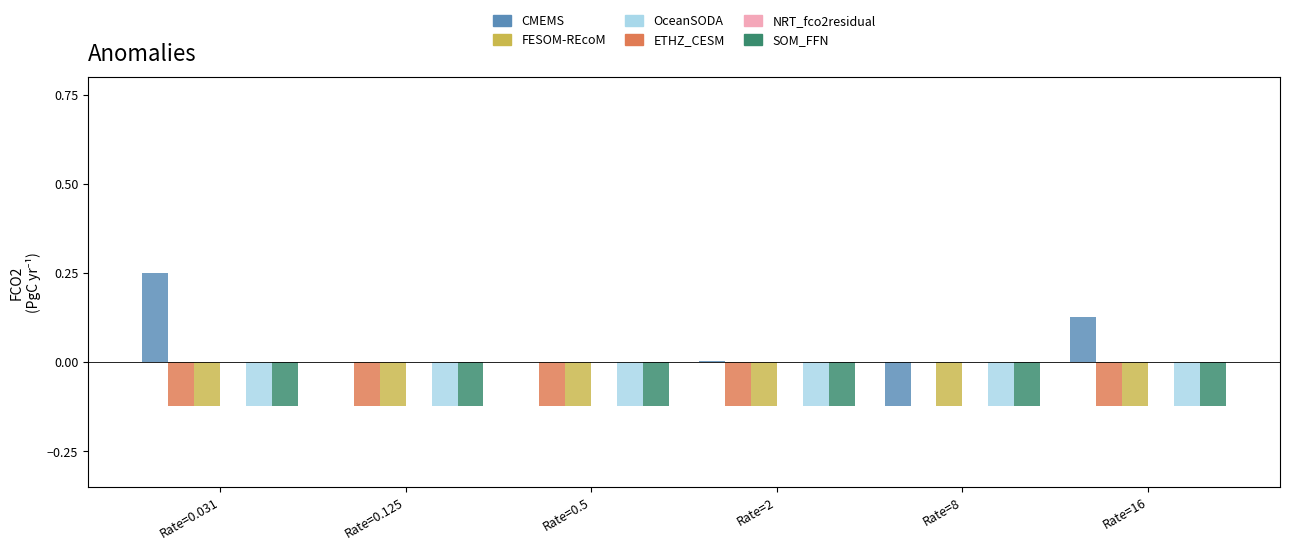

How many categories are shown in the chart?

6